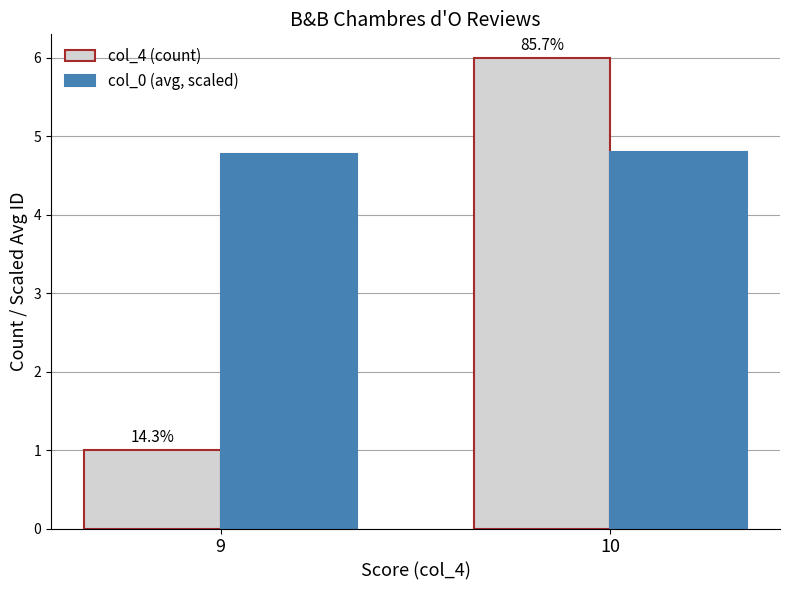

Is the value of col_0 (avg, scaled) at 9 greater than the value of col_4 (count) at 10?

No